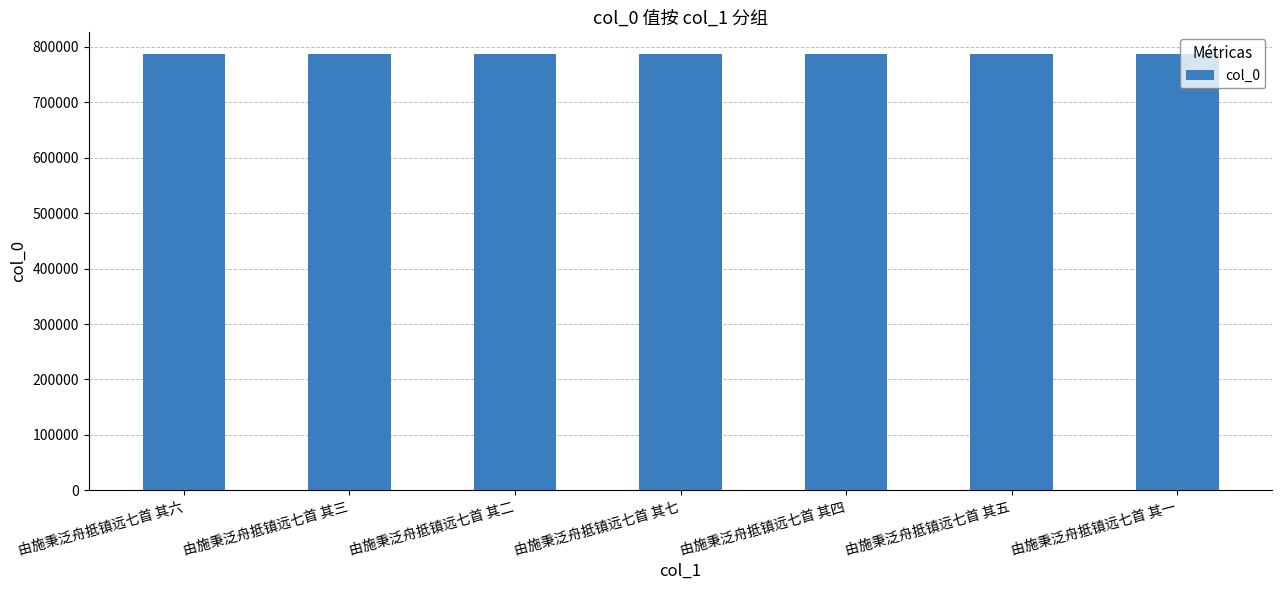

What is the label of the 1st bar from the left?

由施秉泛舟抵镇远七首 其六